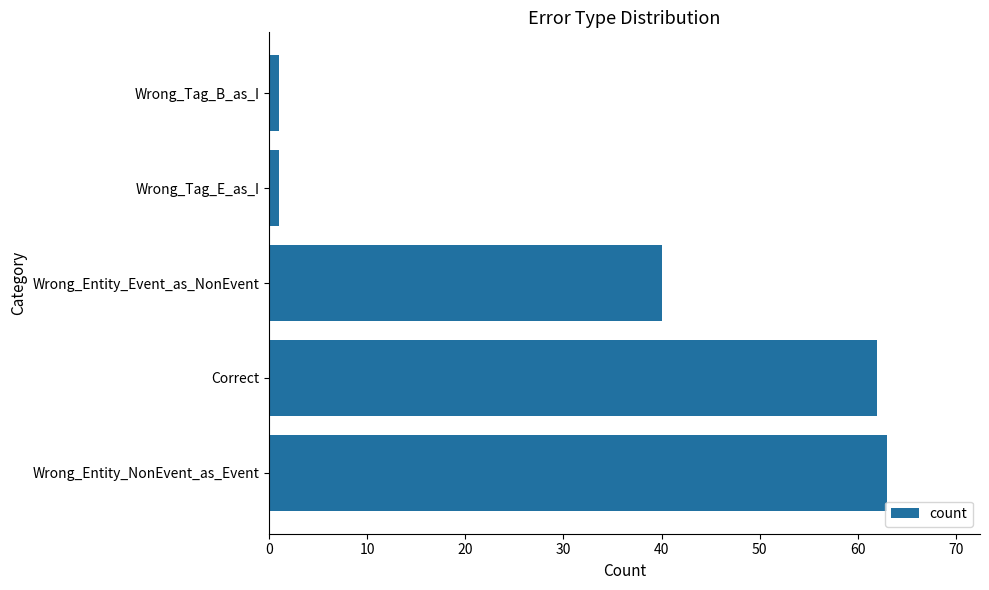

What is the maximum value shown in the chart?

63